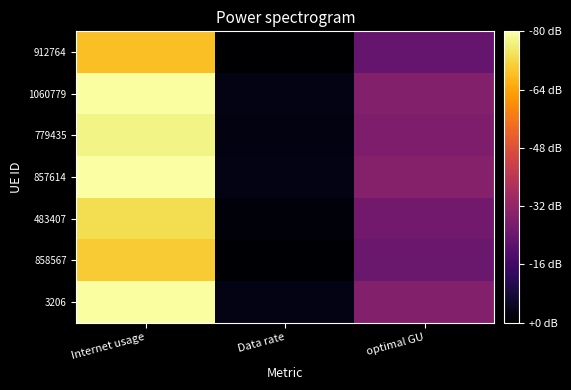

Reading left to right, transcribe all the data shown in this chart.

912764: Internet usage=114.8	Data rate=30.1	optimal GU=58.8
1060779: Internet usage=128.5	Data rate=33.7	optimal GU=65.8
779435: Internet usage=126.1	Data rate=33.0	optimal GU=64.5
857614: Internet usage=129.2	Data rate=33.8	optimal GU=66.1
483407: Internet usage=120.8	Data rate=31.6	optimal GU=61.8
858567: Internet usage=117.0	Data rate=30.6	optimal GU=59.9
3206: Internet usage=128.7	Data rate=33.7	optimal GU=65.9